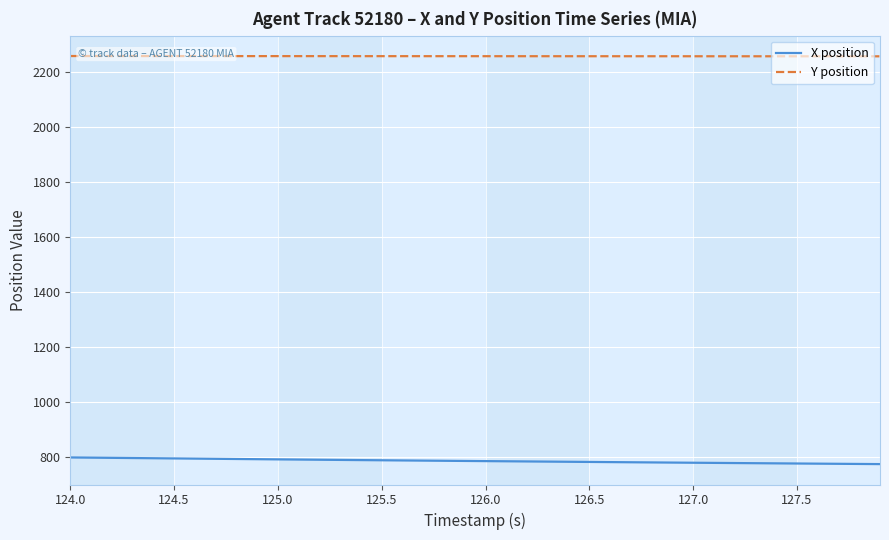

True or false: X position and Y position intersect in this chart.

False